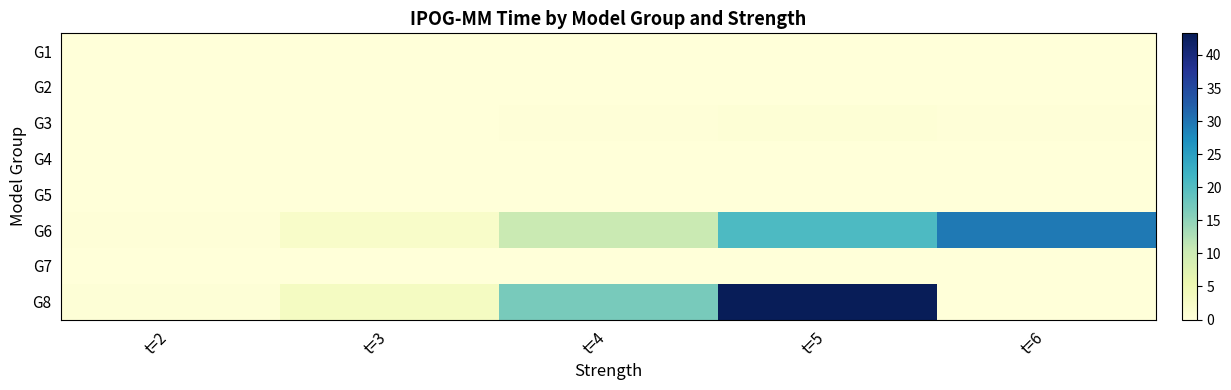

Which has a higher value, t=6 or t=2?

t=6